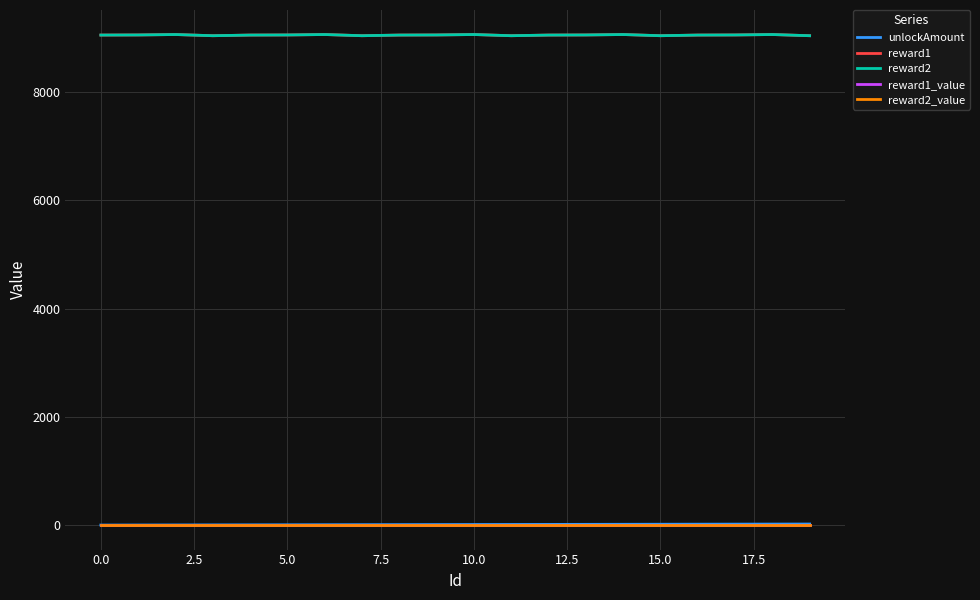

Does the chart display data point markers on the line(s)?

No